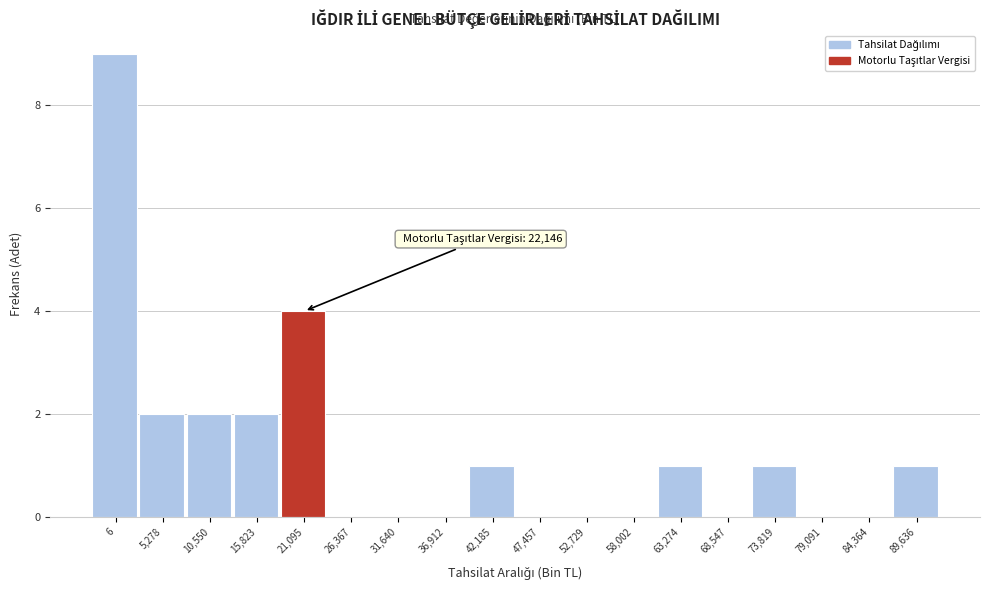

Reading right to left, transcribe all the data shown in this chart.

89,636=1	84,364=0	79,091=0	73,819=1	68,547=0	63,274=1	58,002=0	52,729=0	47,457=0	42,185=1	36,912=0	31,640=0	26,367=0	21,095=4	15,823=2	10,550=2	5,278=2	6=9